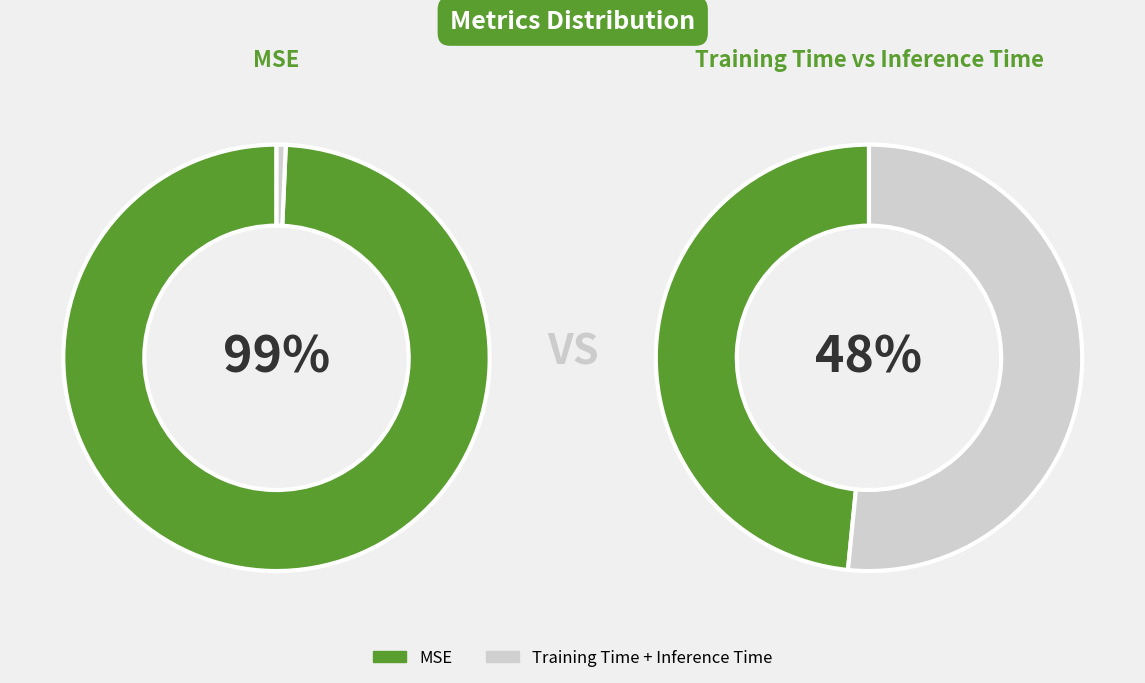

Is it true that Training Time is 12% of the pie?

False